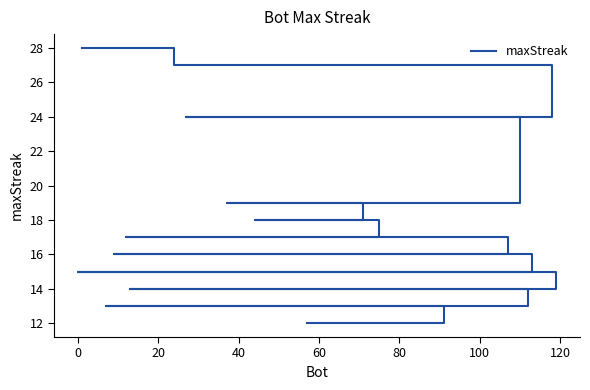

How many lines are shown in the chart?

1